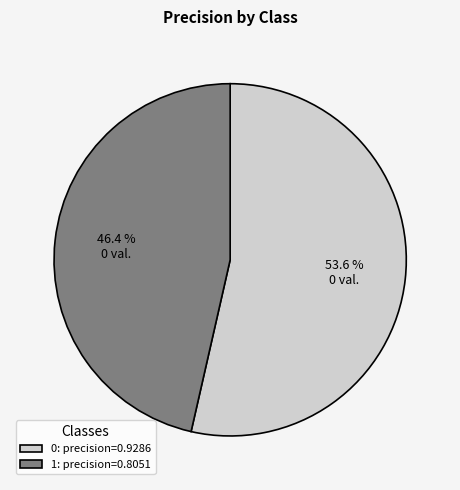

Does any single category account for the majority?

Yes